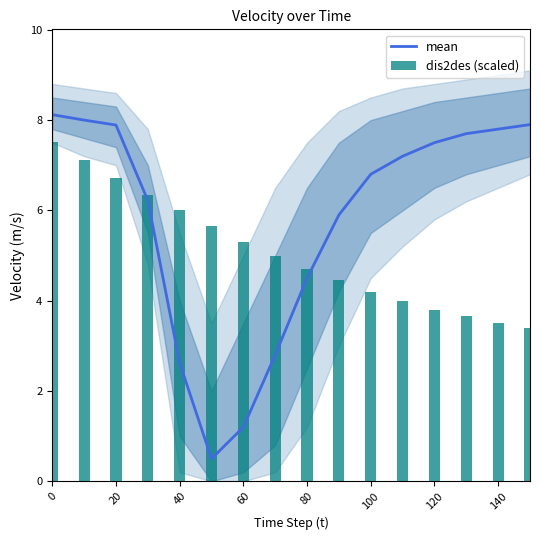

What is the maximum value shown in the chart?

8.1